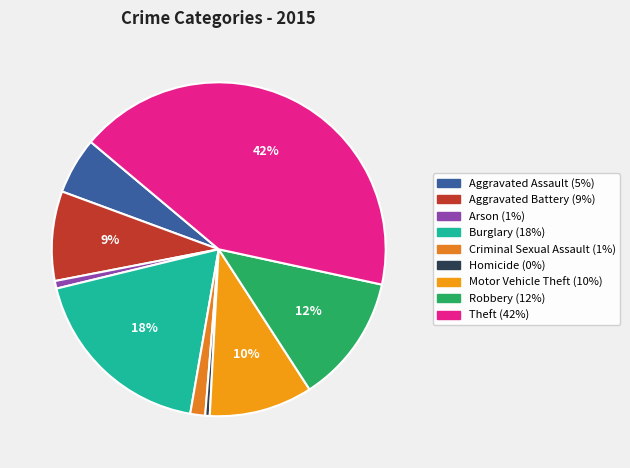

Which slice is the largest?

Theft